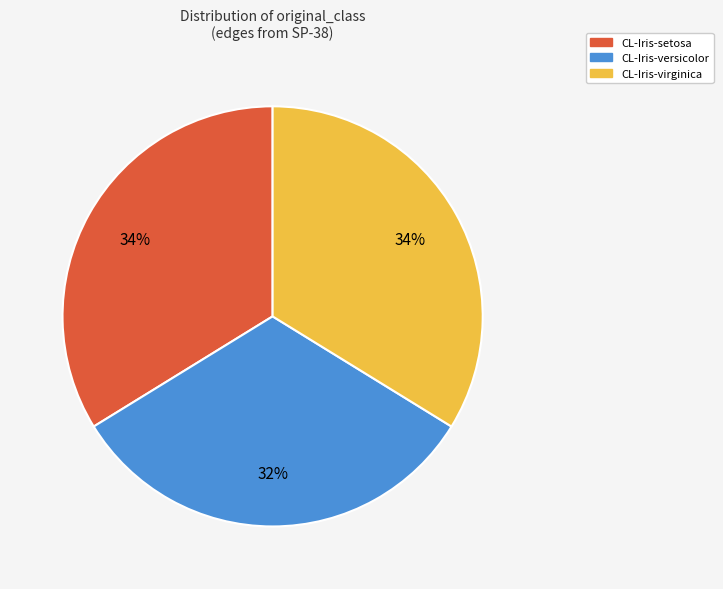

To the nearest percent, what is the combined percentage of CL-Iris-versicolor and CL-Iris-virginica?

66%